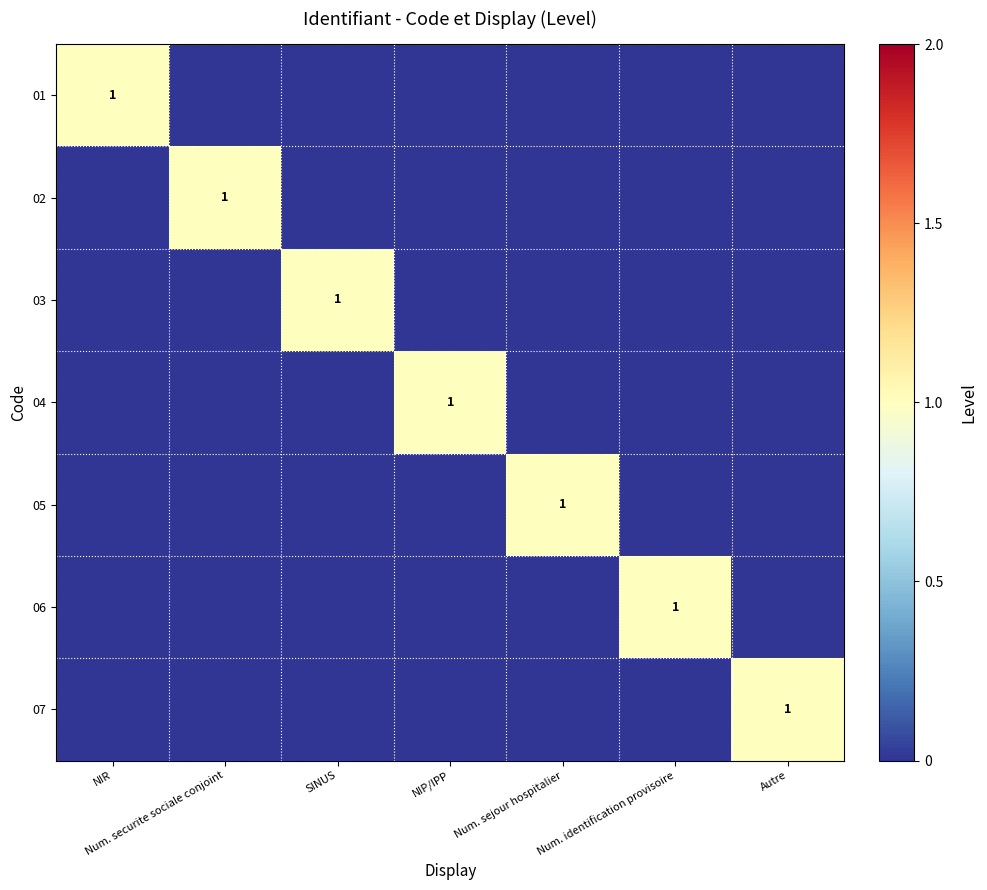

How many categories are shown in the chart?

7